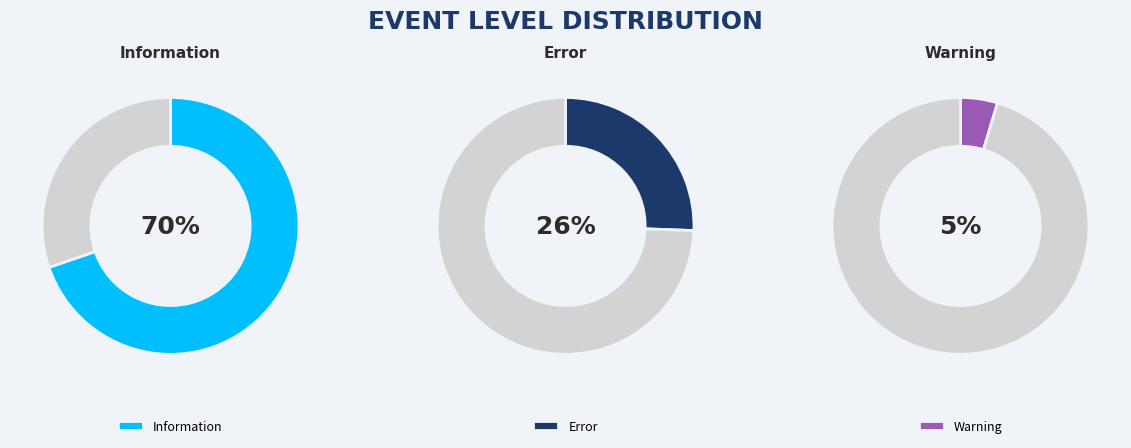

To the nearest percent, what is the difference between the largest and smallest slice percentages?

65%